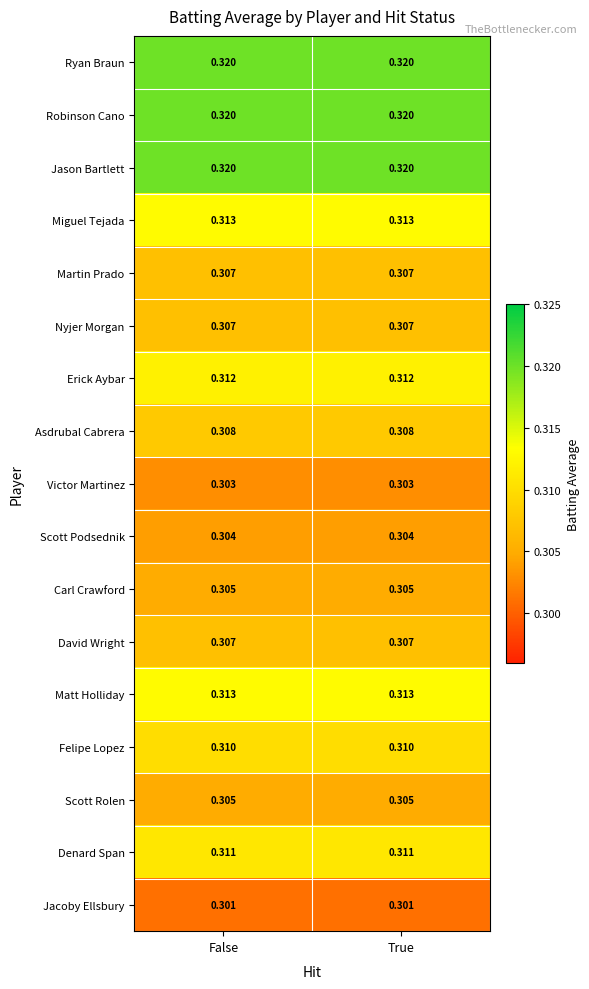

Is the value of David Wright at True greater than the value of Scott Rolen at False?

Yes